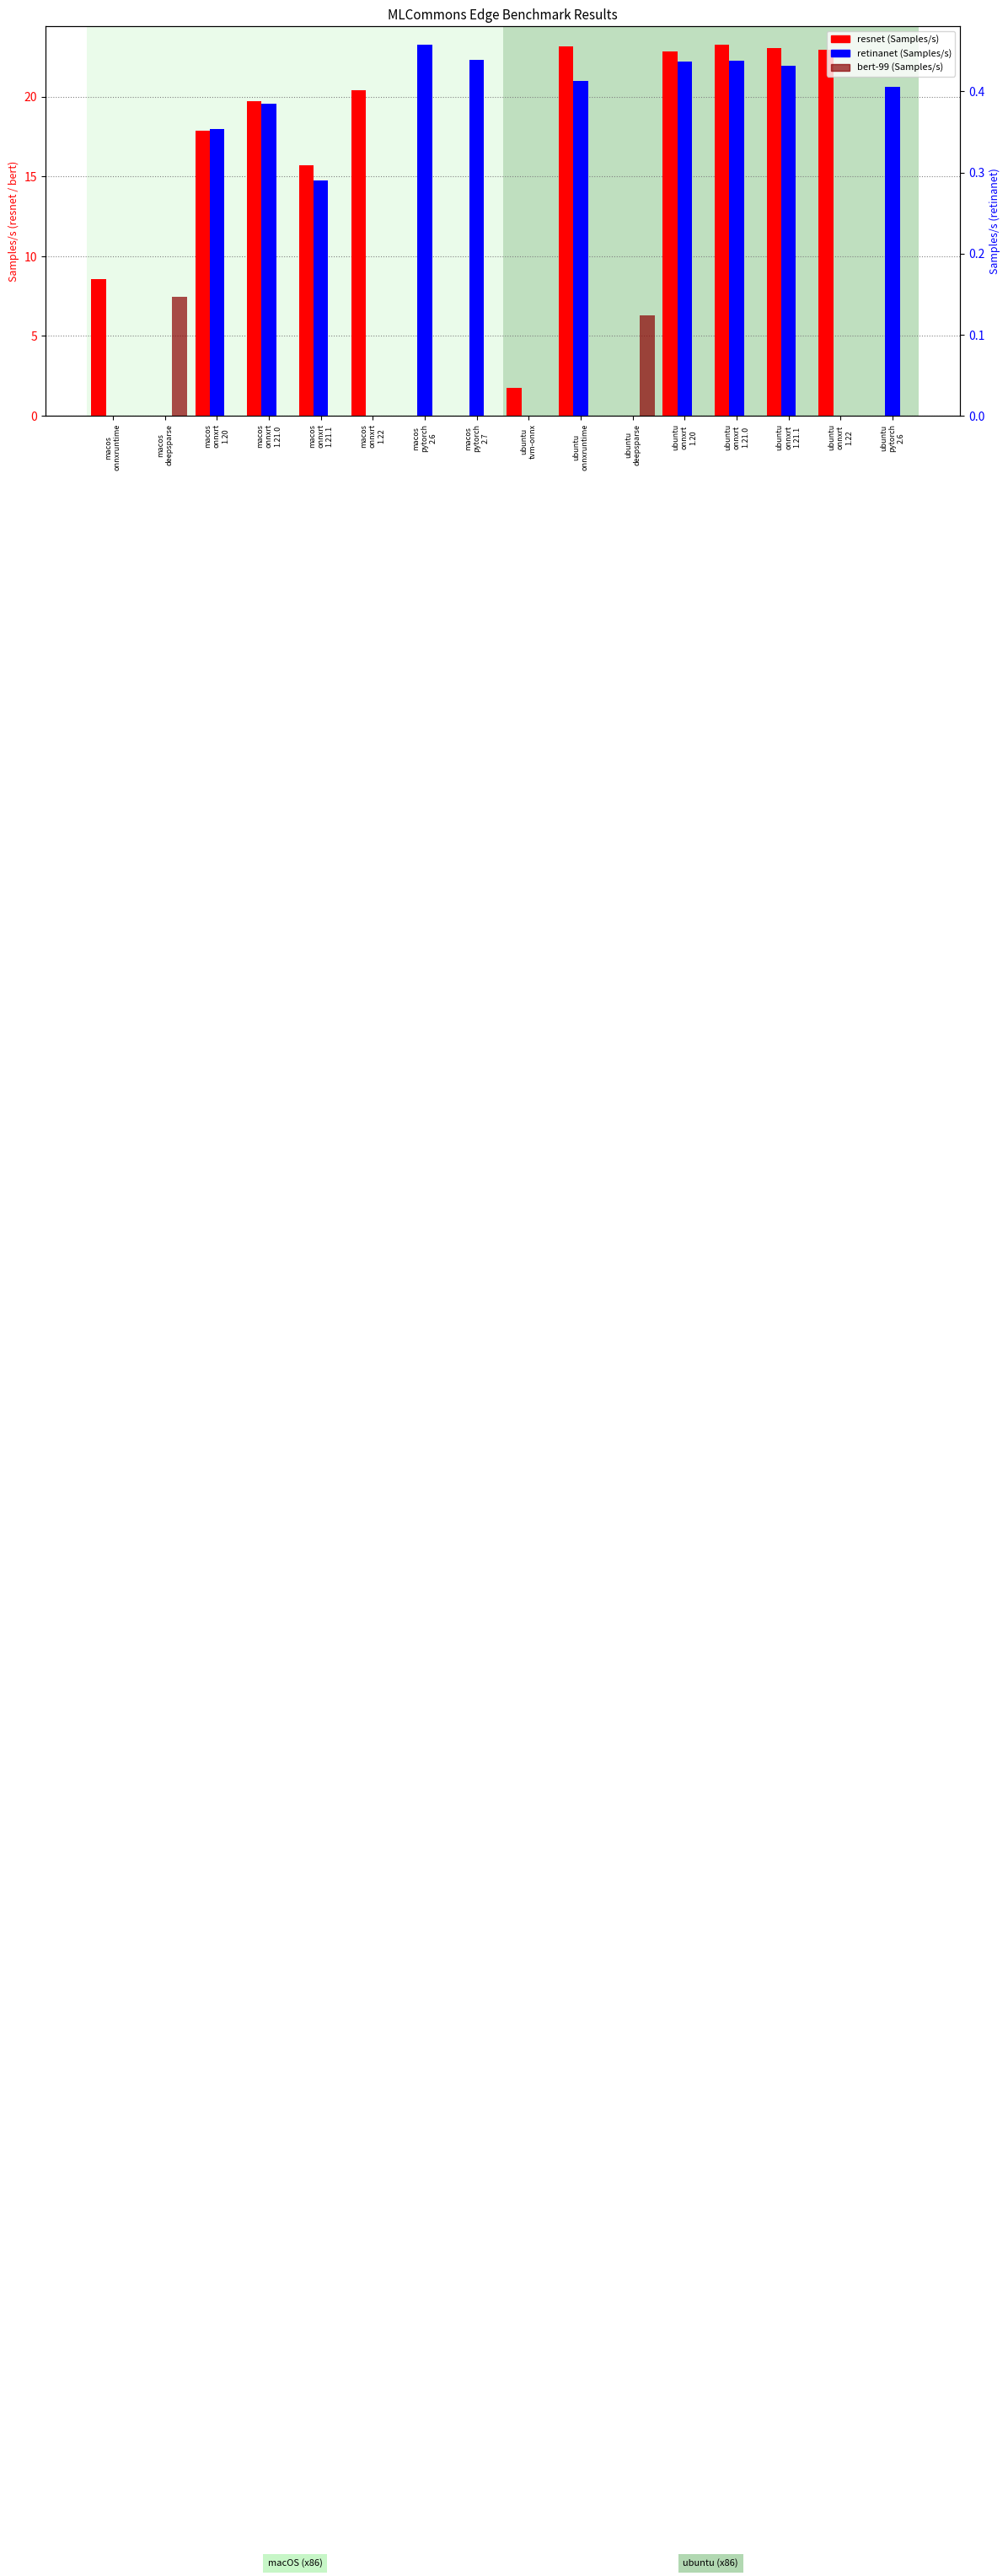

What is the greatest value displayed?

23.2